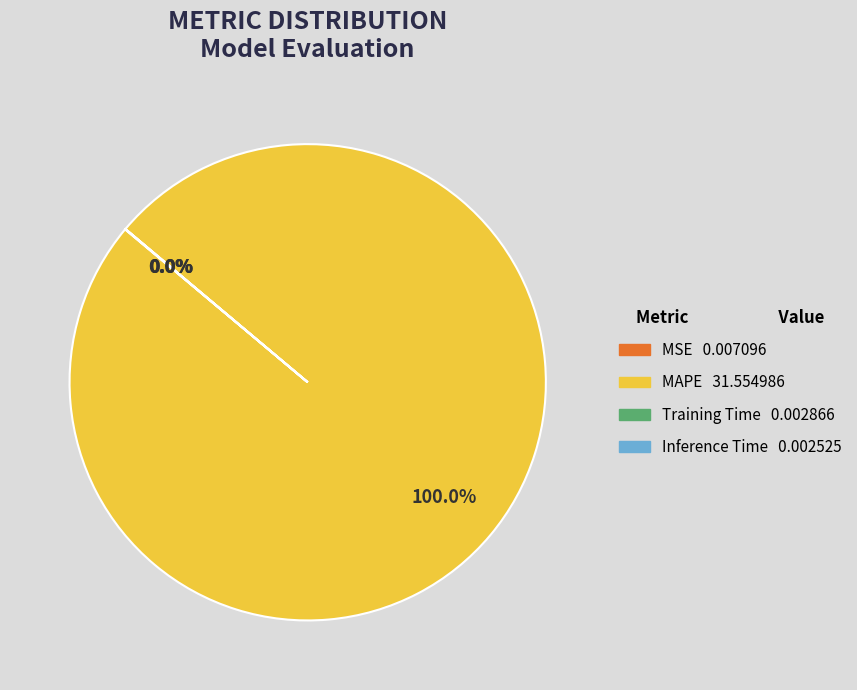

To the nearest percent, what is the average slice percentage?

25%